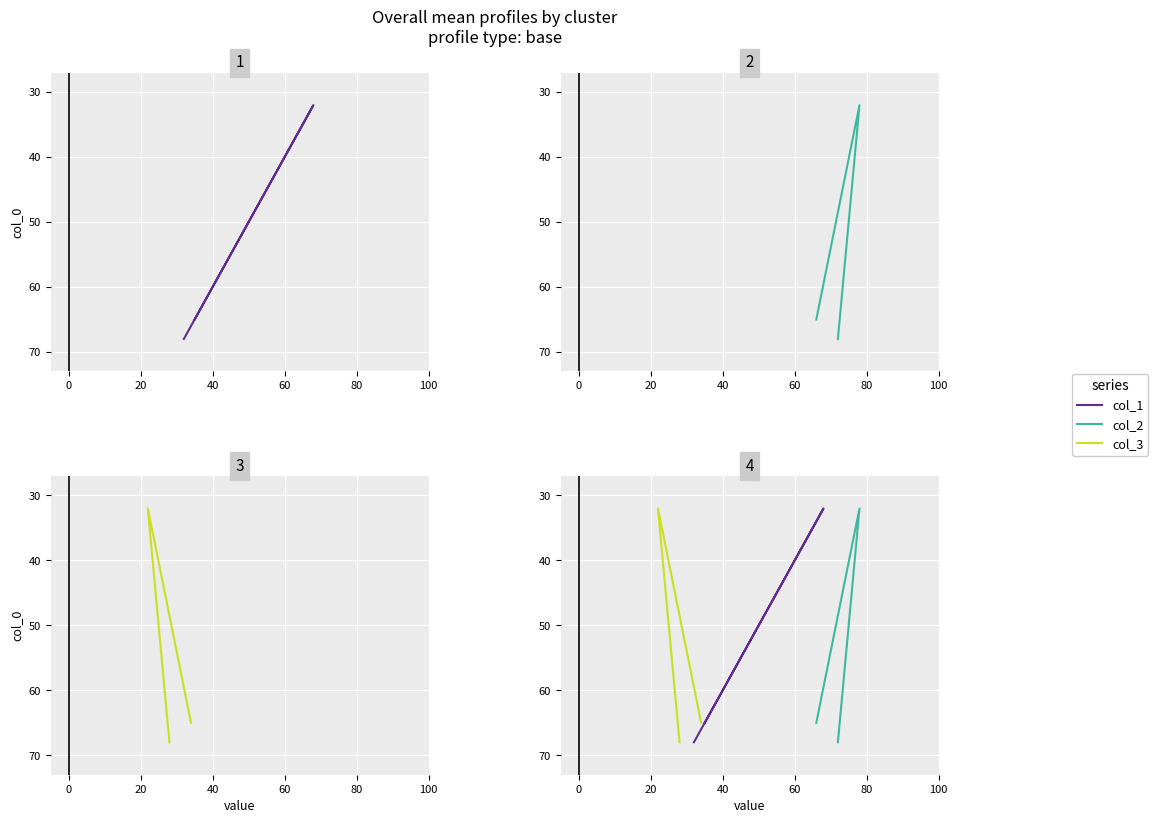

What is the label of the 3rd point from the left?

20